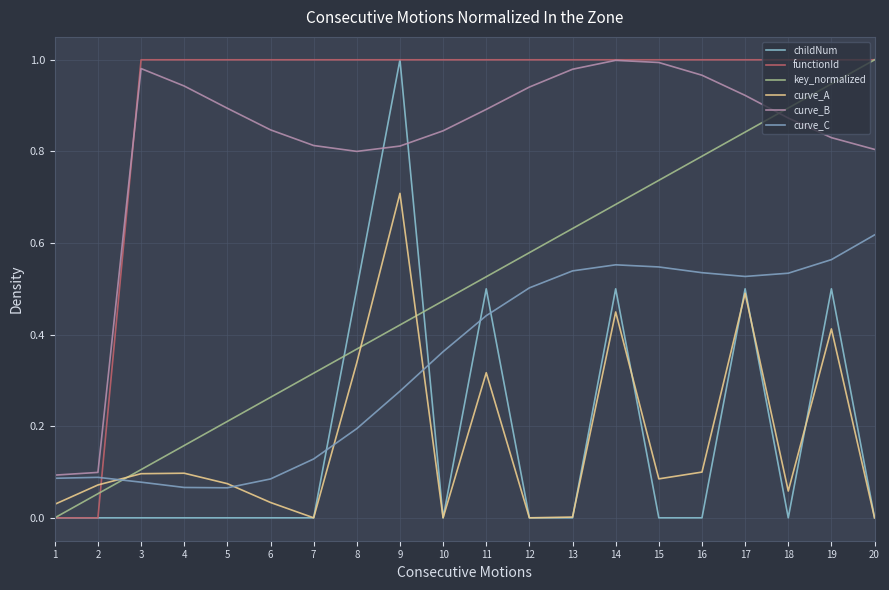

How many lines are shown in the chart?

6